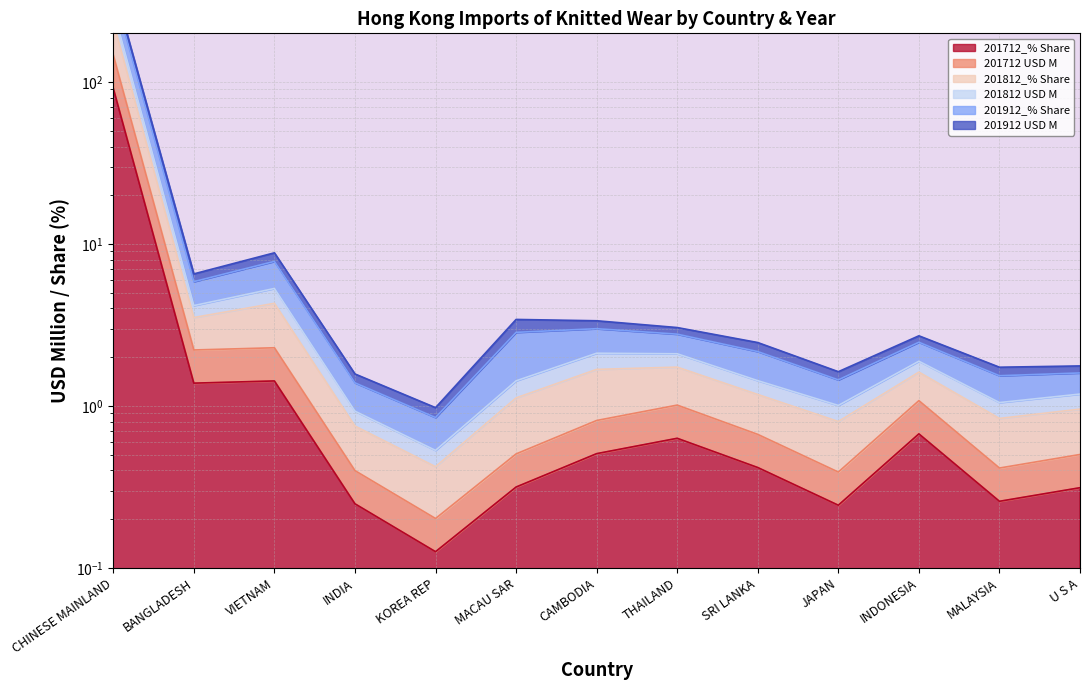

Which category has the lowest value in the 201912_% Share series?

KOREA REP